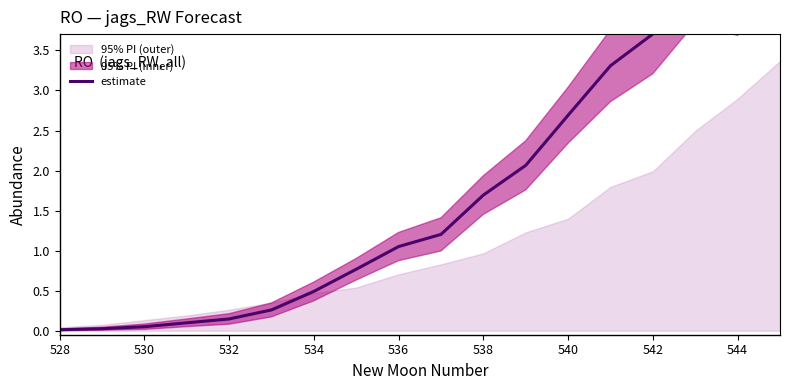

What is the sum of the values at 540 and 542?

6.4